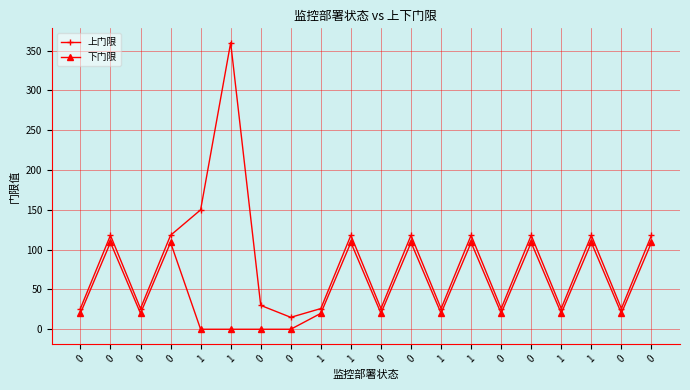

Between 1 and 1, which is larger?

1